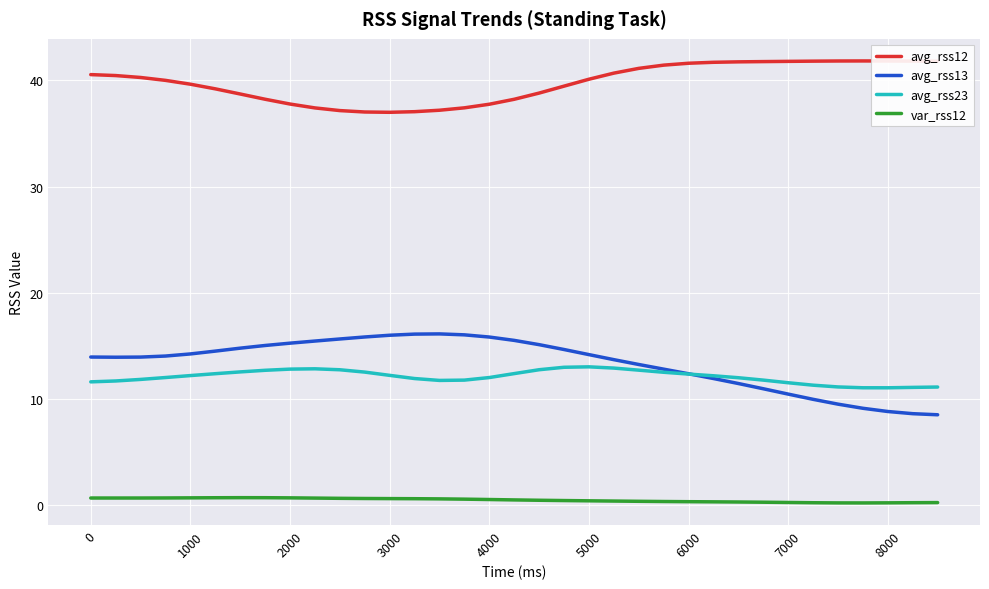

True or false: var_rss12 and avg_rss23 cross at least once.

False